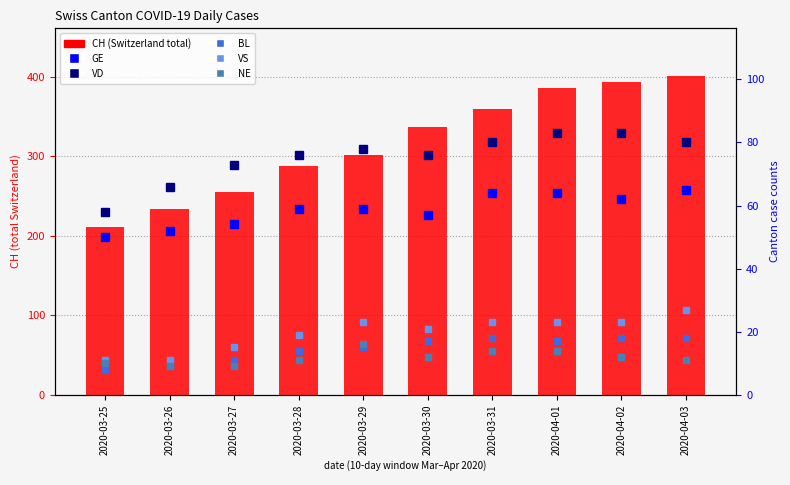

What is the difference between the maximum and minimum values in the CH (Switzerland total) series?

190